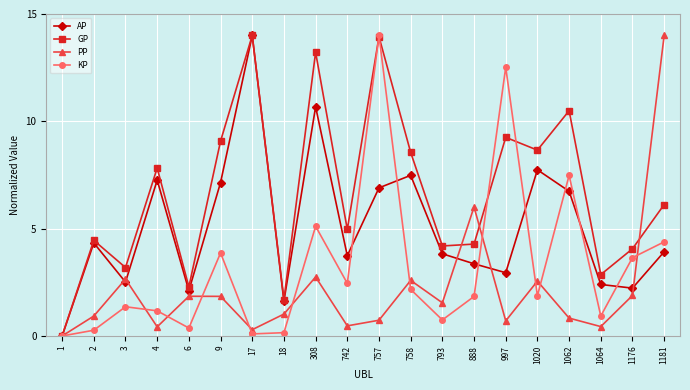

Which series has the largest total across all categories?

GP